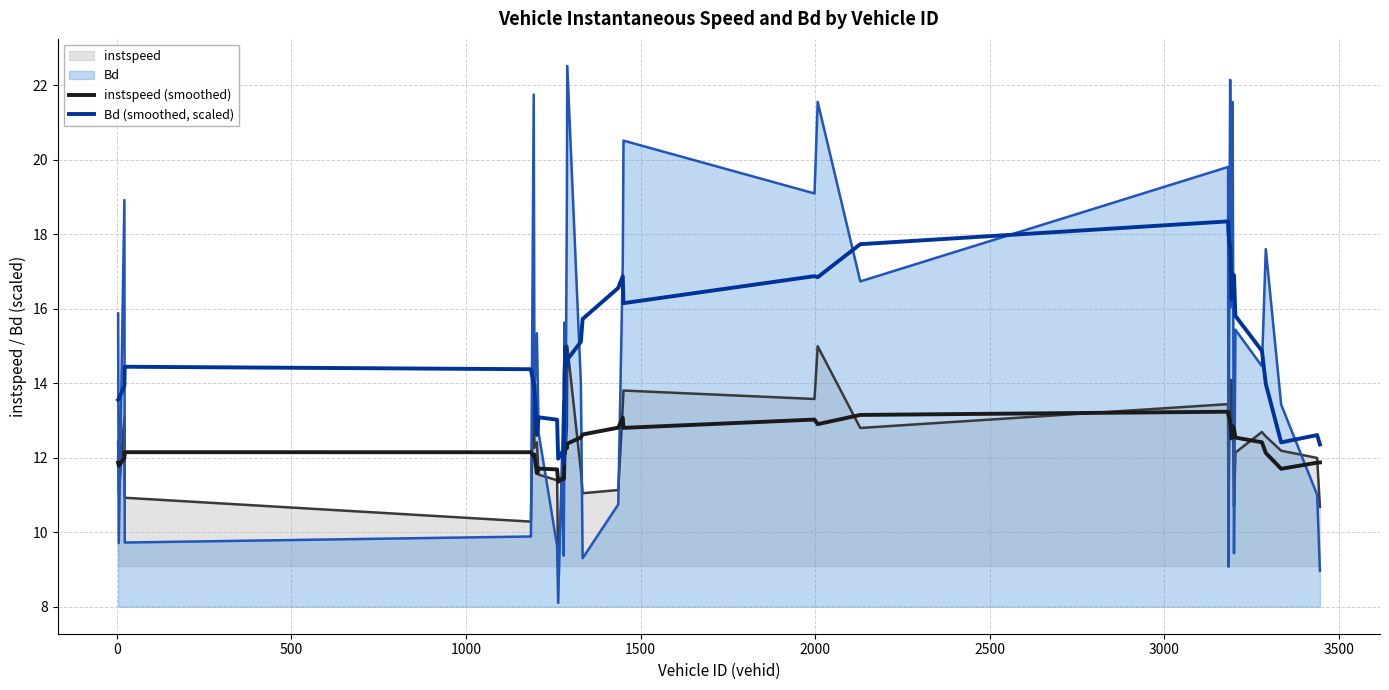

Reading left to right, list all the values displayed in this chart.

instspeed (smoothed): 11.9	11.8	12.0	12.1	12.1	12.0	12.1	11.6	11.7	11.7	11.4	11.5	11.4	11.6	12.0	12.4	12.3	12.4	12.5	12.6	12.8	13.1	12.8	13.0	12.9	13.1	13.2	13.1	13.1	12.9	12.7	12.5	12.8	12.8	12.5	12.4	12.1	11.7	11.9	11.9
Bd (smoothed, scaled): 13.6	13.6	13.9	14.4	14.4	14.0	14.0	12.6	13.1	13.0	12.0	12.2	11.8	12.6	14.2	15.0	14.5	14.6	15.1	15.7	16.6	16.9	16.2	16.9	16.8	17.7	18.3	18.1	17.7	17.7	16.8	16.3	16.9	16.9	15.8	14.9	14.0	12.4	12.6	12.4